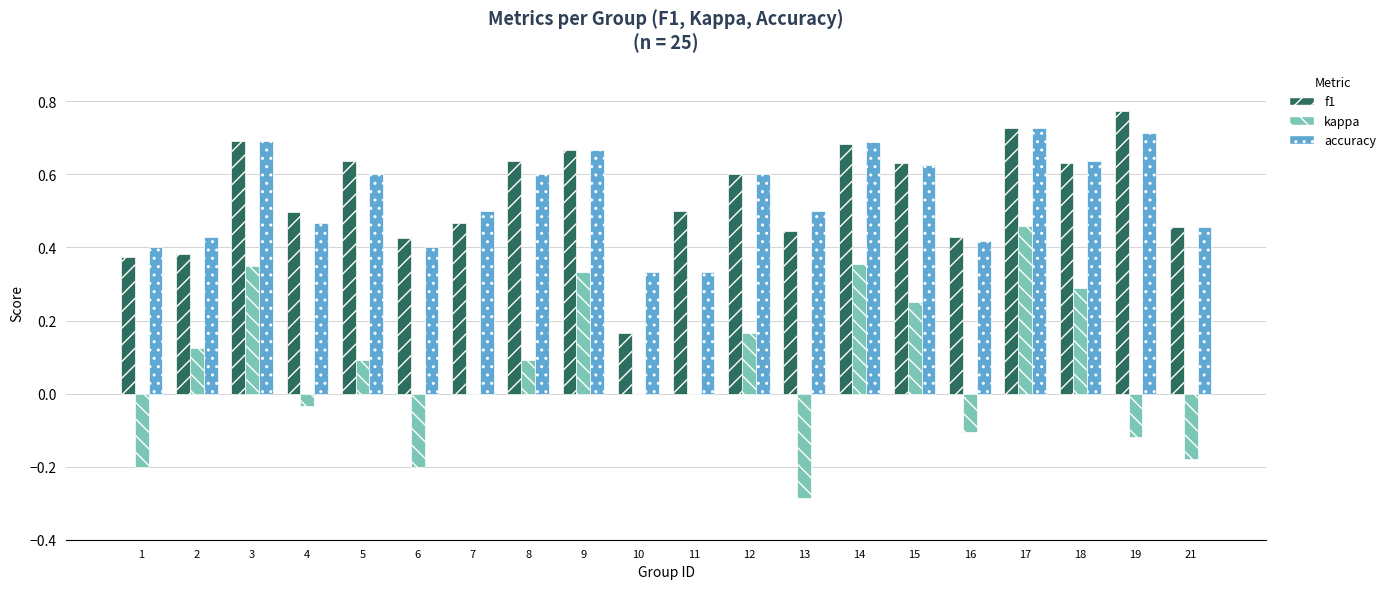

Which series has the widest spread of values?

kappa